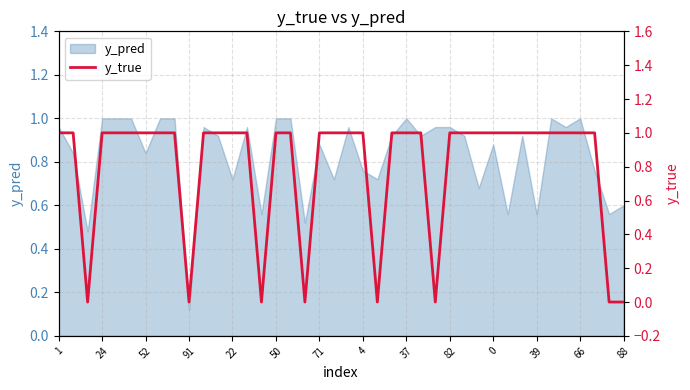

The y_pred series shows 1.6 at 82. True or false?

False